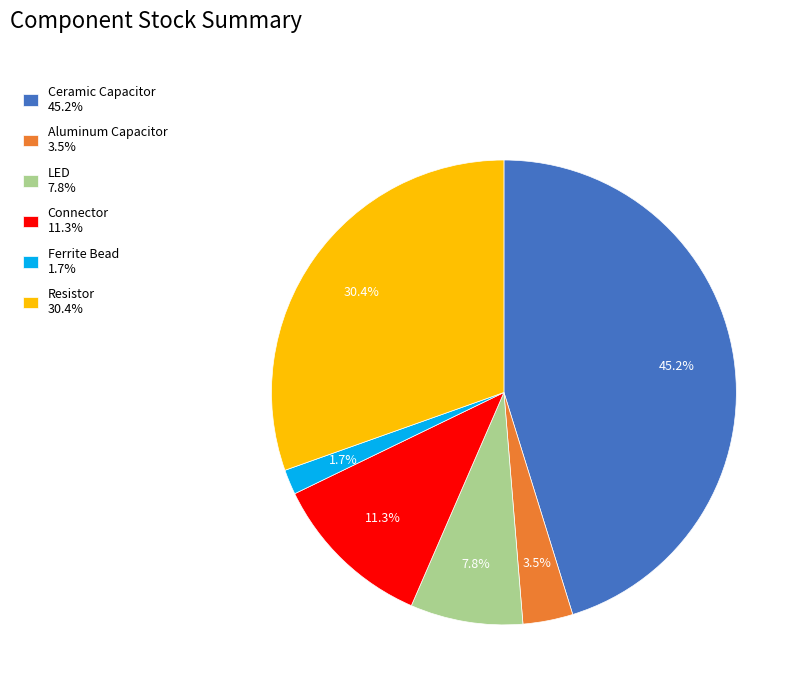

How many slices are in this pie chart?

6